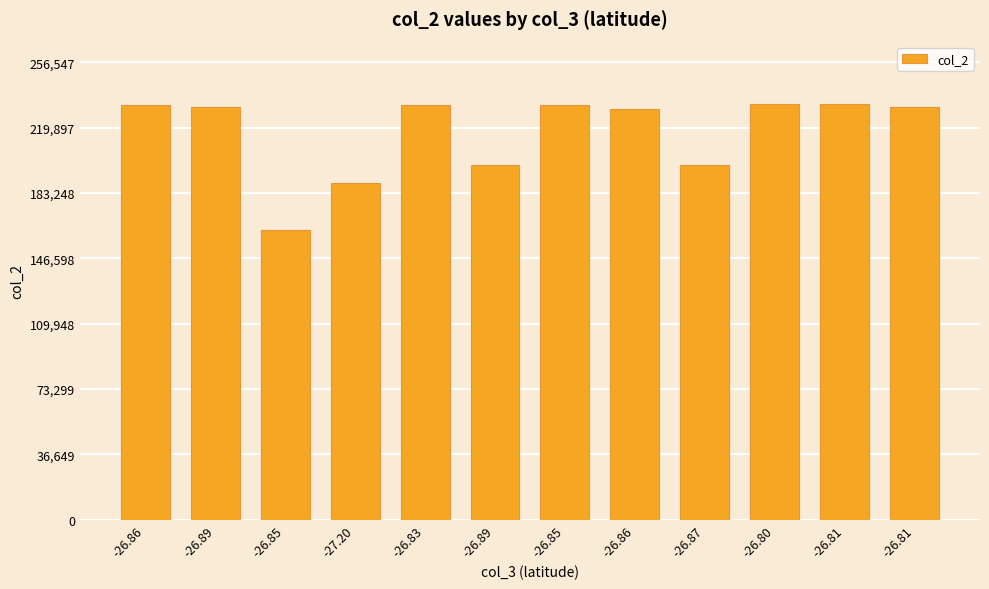

Count the number of data series in this chart.

1